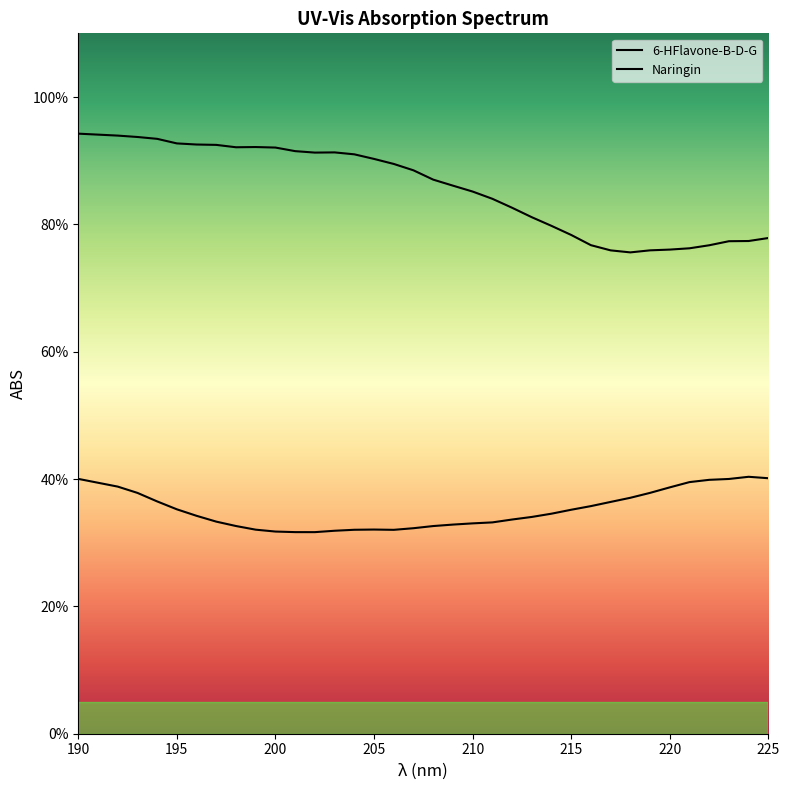

True or false: Naringin and 6-HFlavone-B-D-G cross at least once.

False